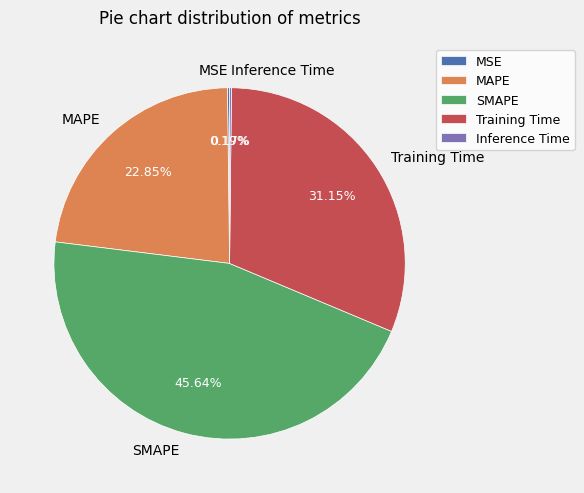

Does any single category account for the majority?

No